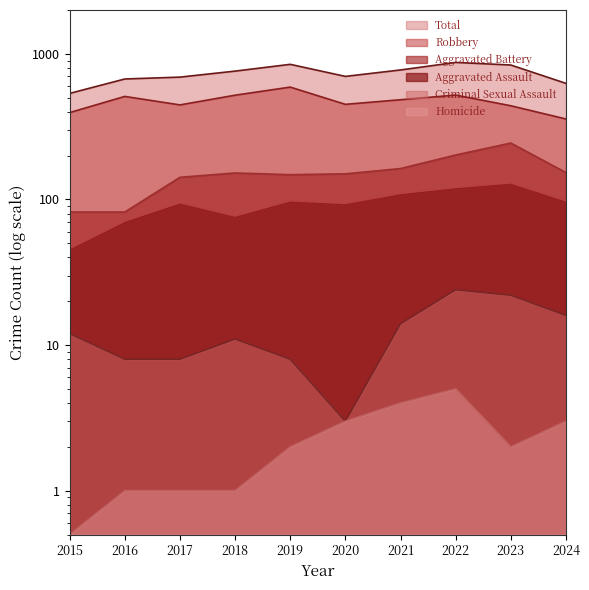

Where is the first local minimum for Robbery?

2017